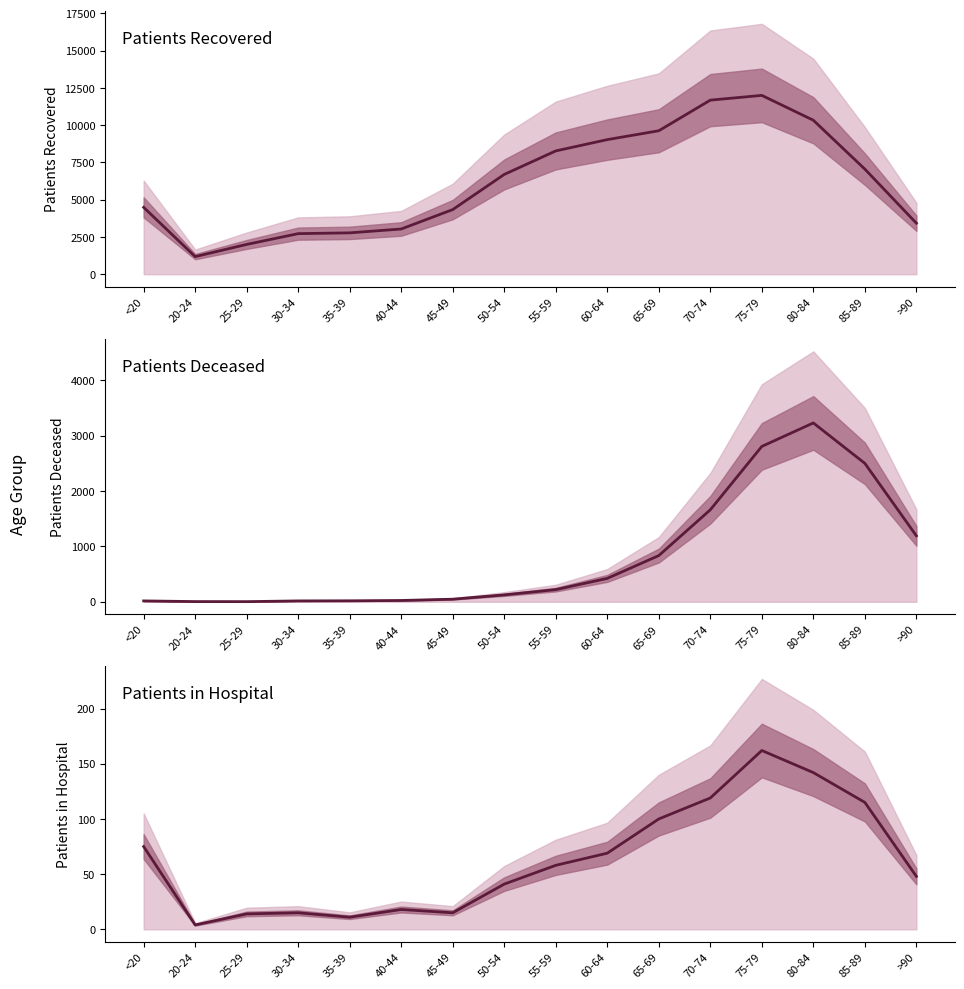

In patients_deceased, how many points are higher than both neighbors (excluding endpoints)?

1